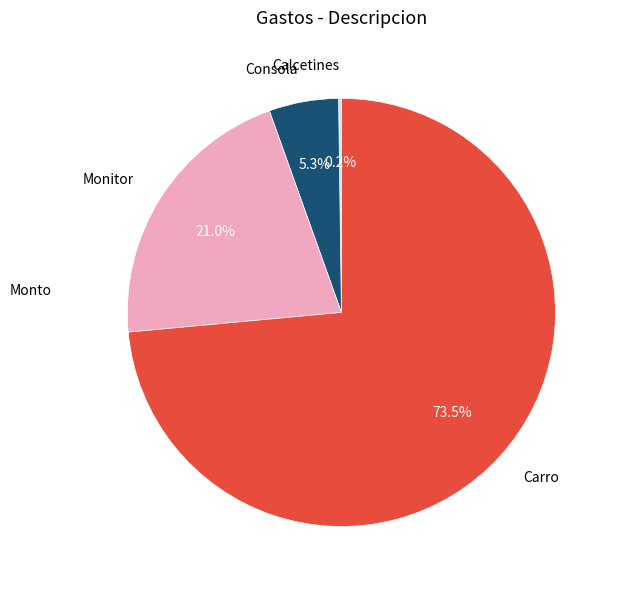

How much of the chart is everything except Carro?

26.5%